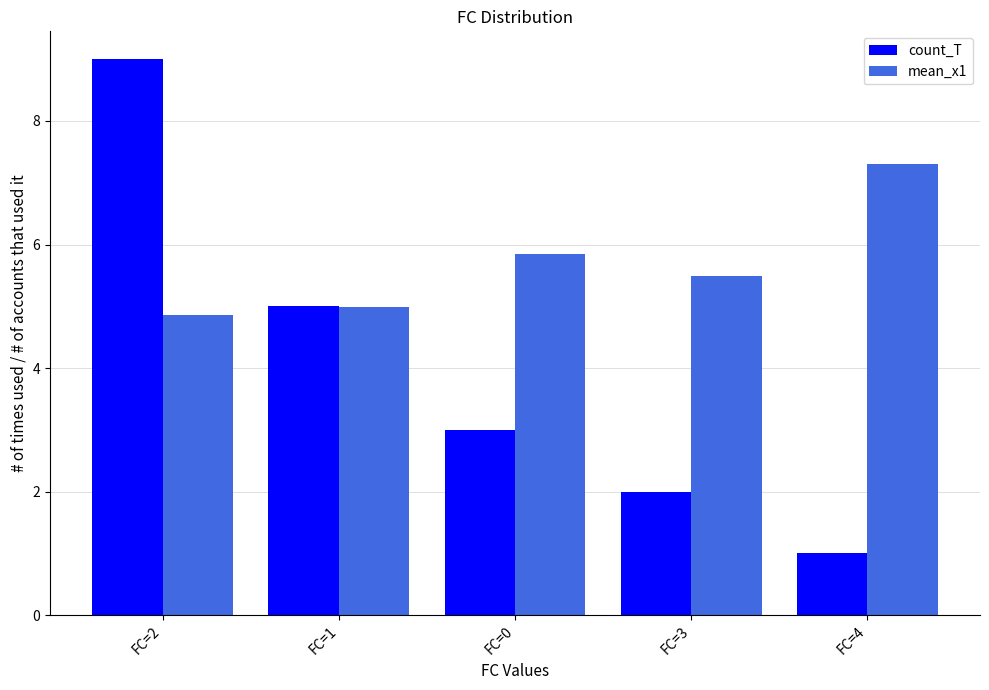

What is the label of the 4th bar from the right?

FC=1